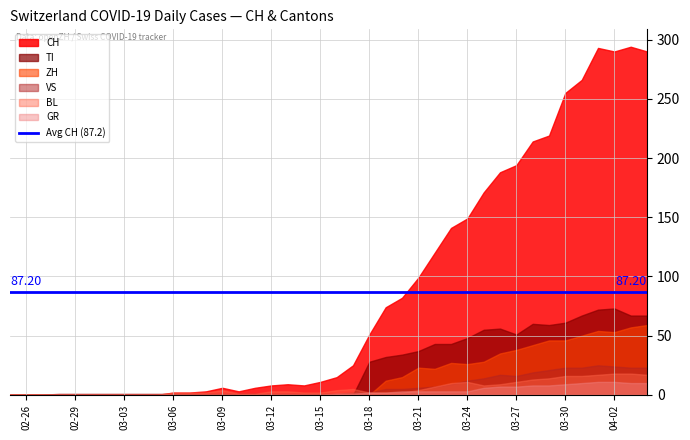

What is the highest value of the GR series?

11